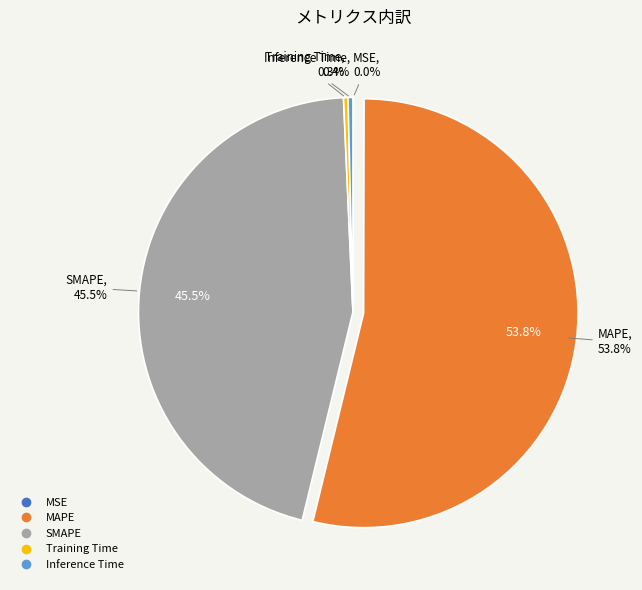

What is the smallest slice in the pie chart?

MSE